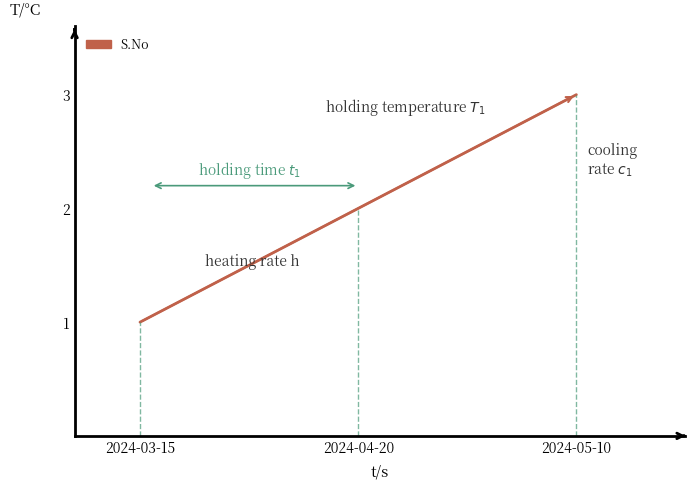

List the labels in order of value, largest first.

2024-05-10, 2024-04-20, 2024-03-15